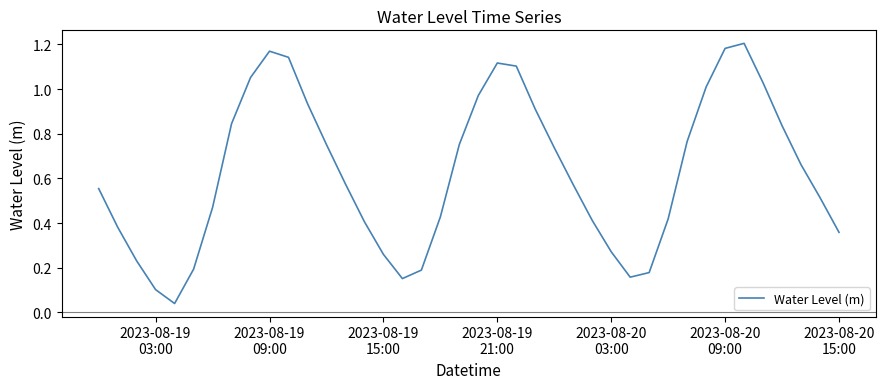

Does the chart display data point markers on the line(s)?

No